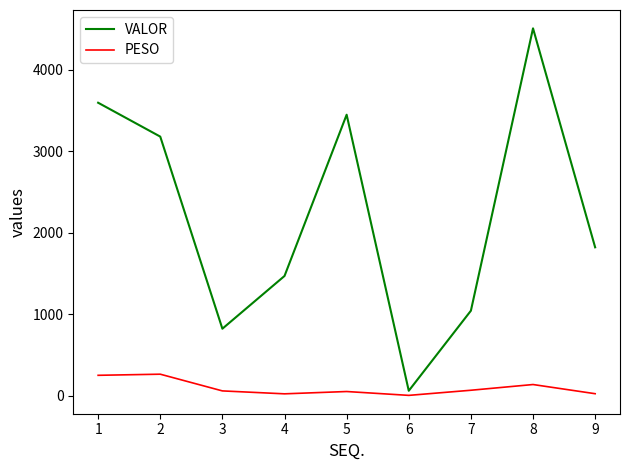

Is it true that PESO equals 4.1 at 6?

True